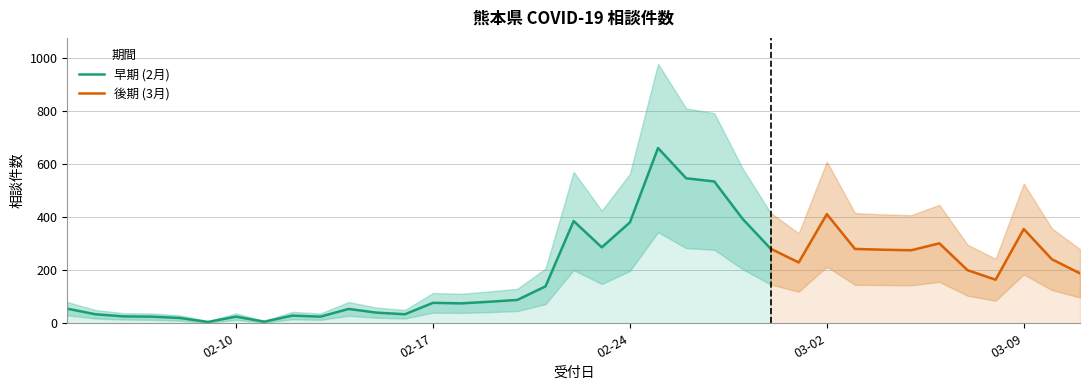

Reading left to right, list all the values displayed in this chart.

55	34	26	25	20	5	25	6	29	25	54	40	34	77	75	81	88	139	385	286	380	660	546	534	394	281	229	411	280	277	275	301	200	164	355	241	188